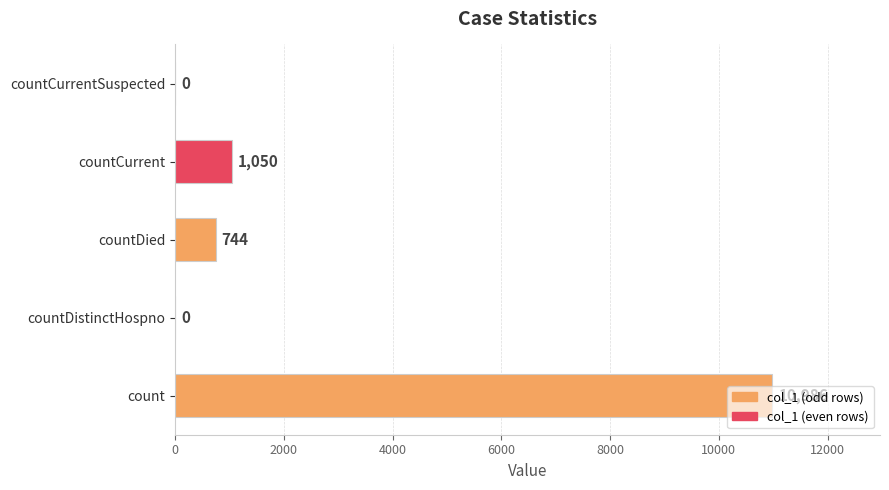

What is the sum of all values?

12780